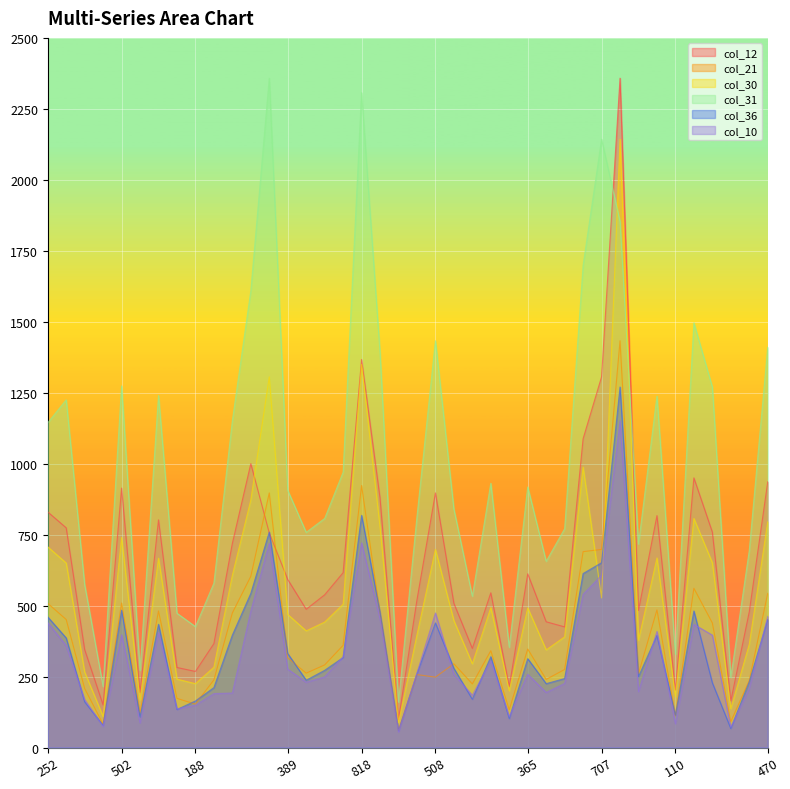

How many interior local peaks does the col_36 series have?

10